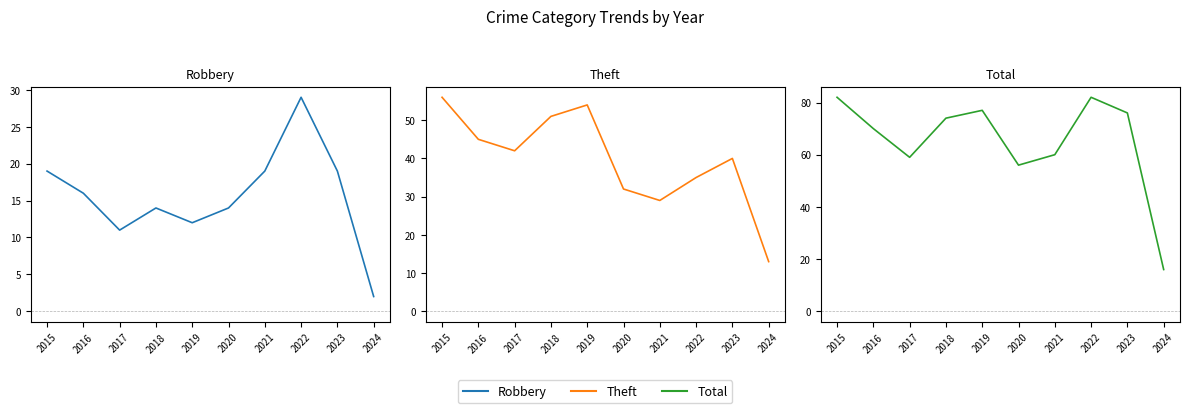

How many data points in Robbery are above 16?

4